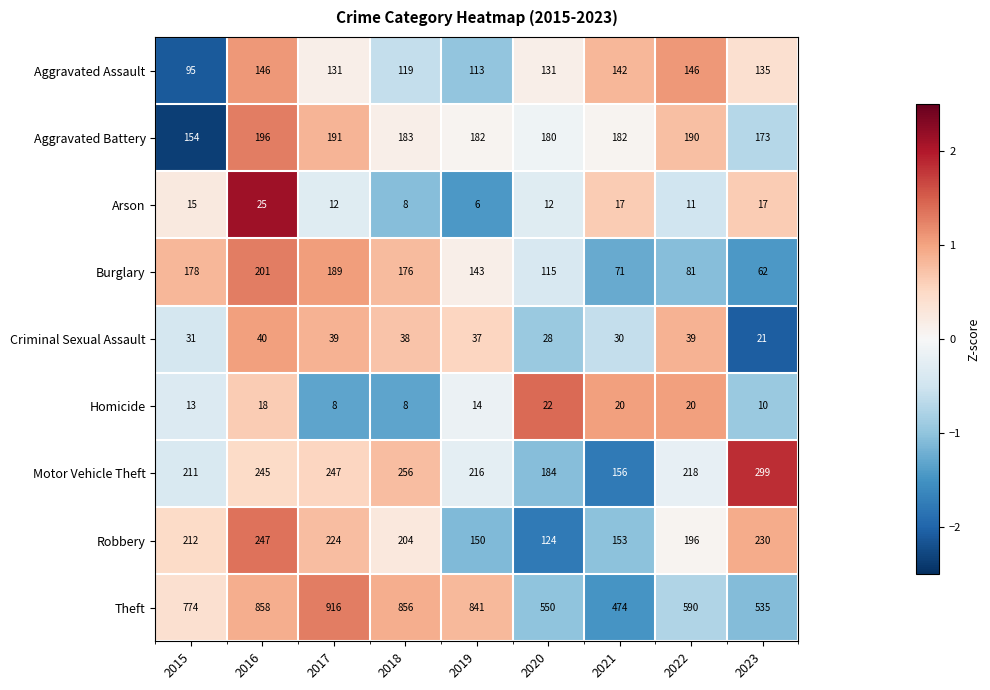

What is the total value across all series at 2023?

1482